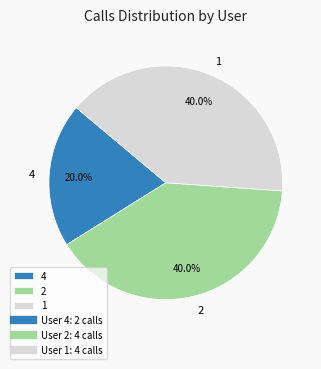

Combined, what portion of the pie is 4 and 2?

60.0%